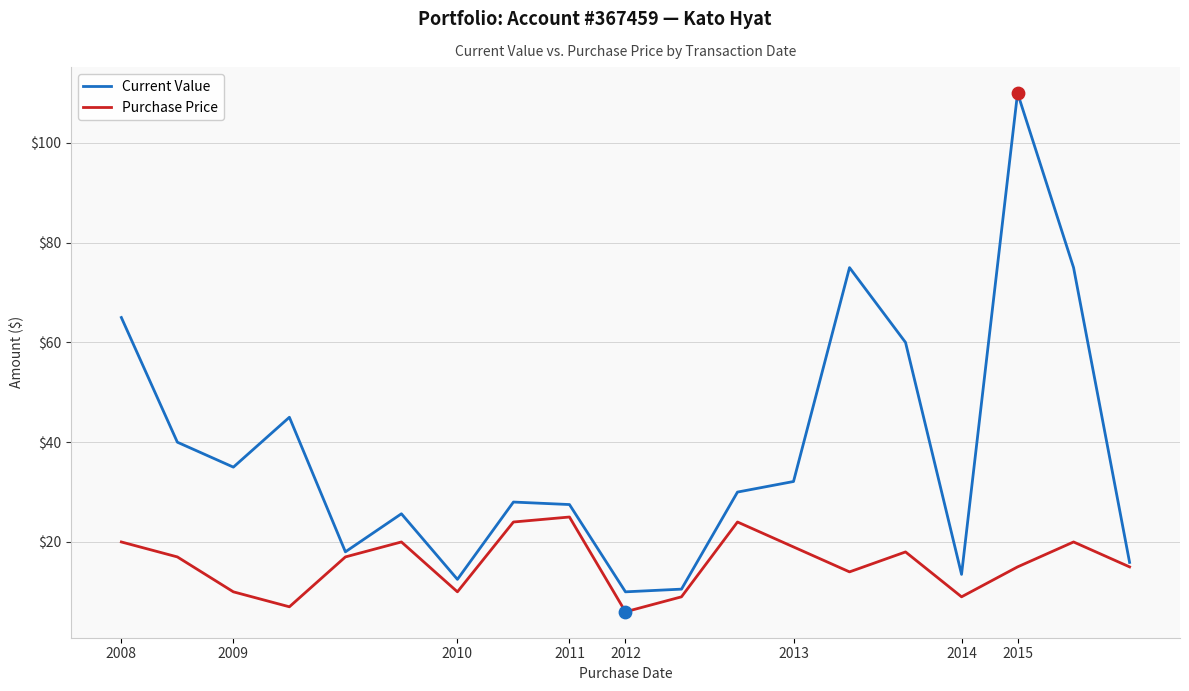

What are all the series names shown in the legend?

Current Value, Purchase Price